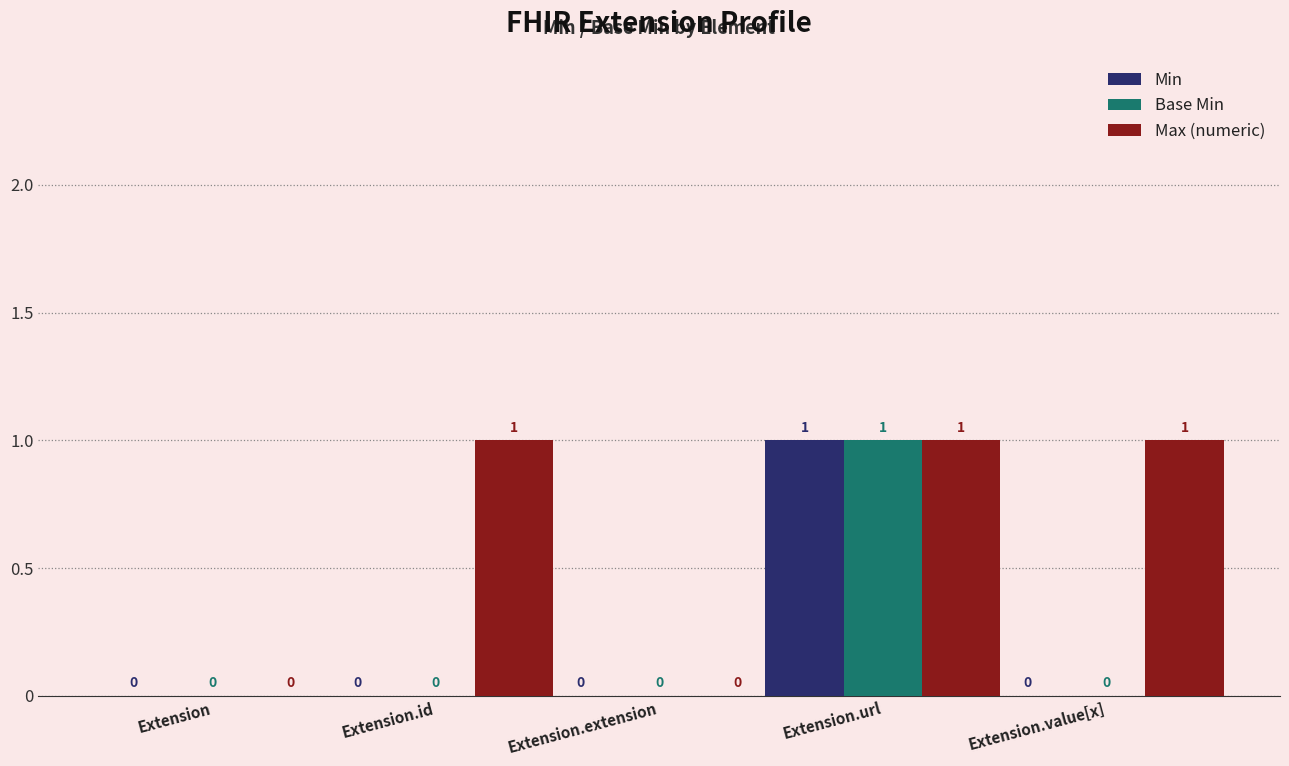

How many values in the Min series exceed 0?

1